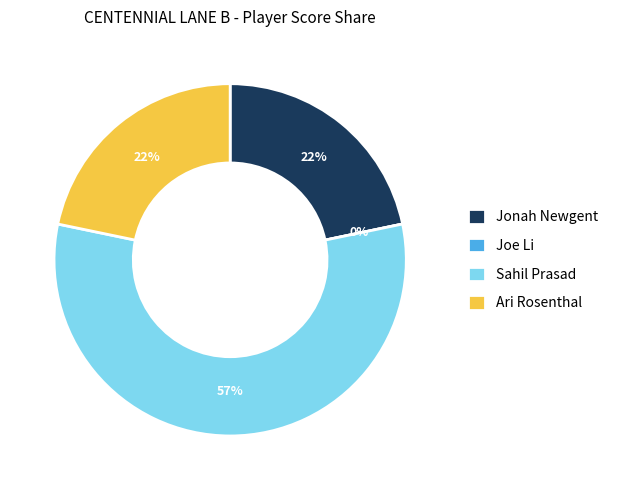

Is it true that Ari Rosenthal is 22% of the pie?

True